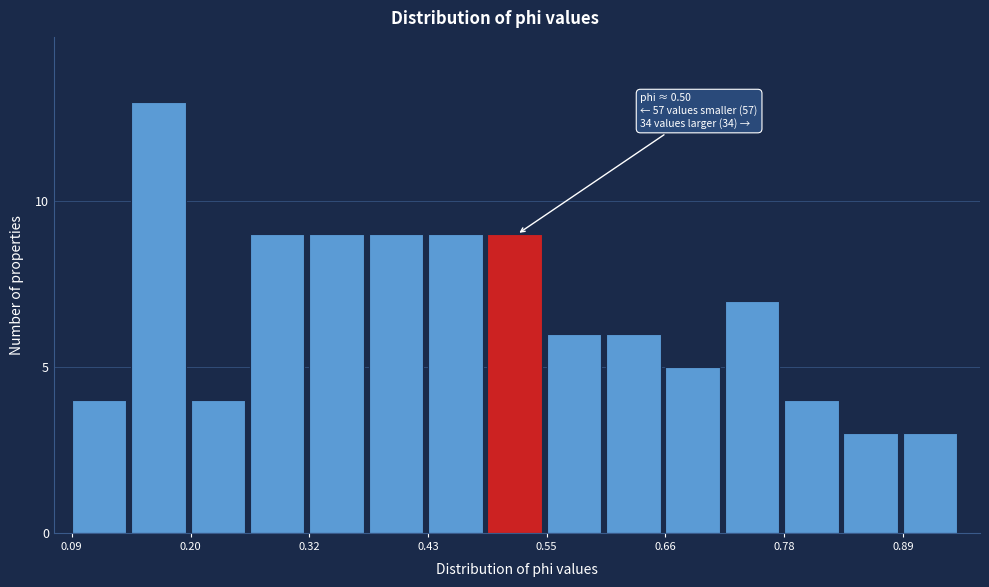

Read against the x-axis, roughly where is the centre of the tallest bar?

0.16